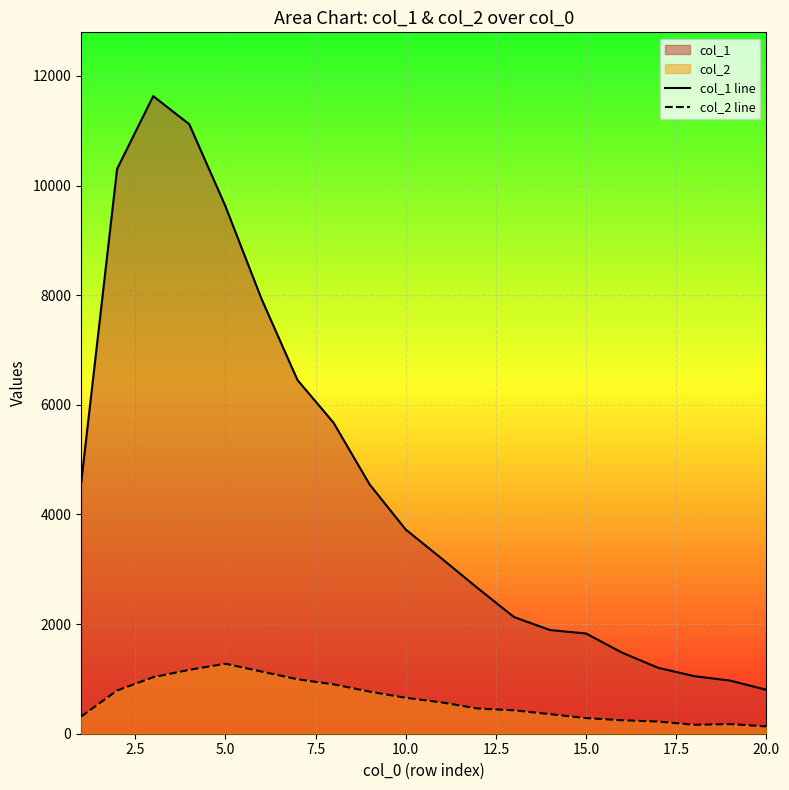

What is the maximum value for col_2 line?

1277